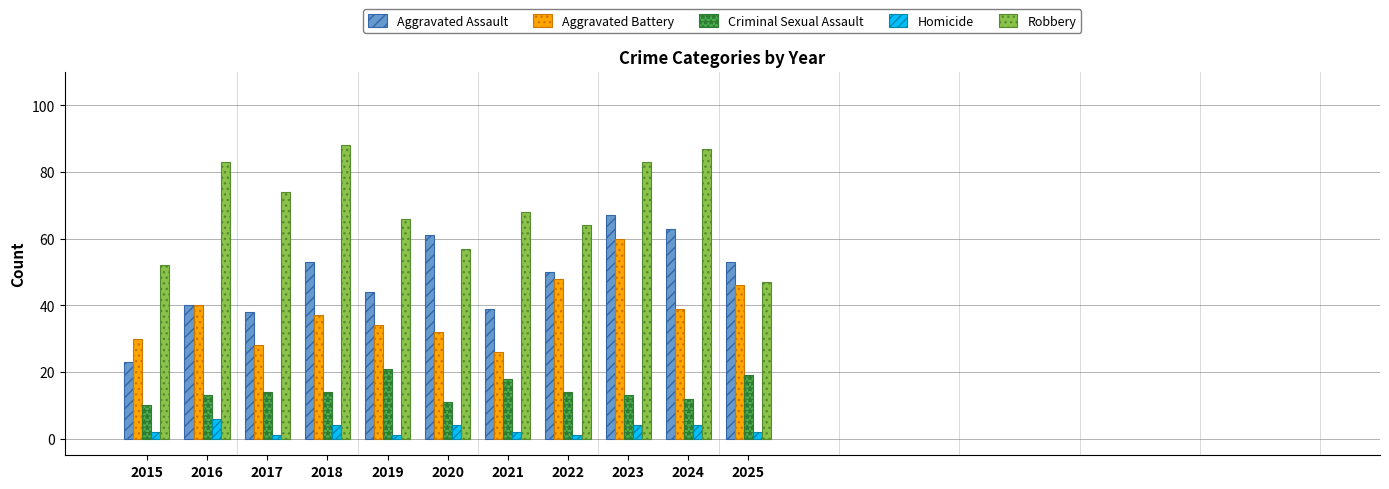

How many categories are shown in the chart?

11